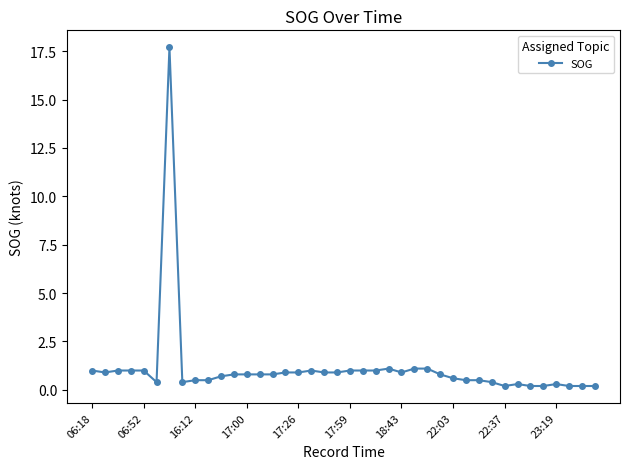

What is the greatest value displayed?

17.7